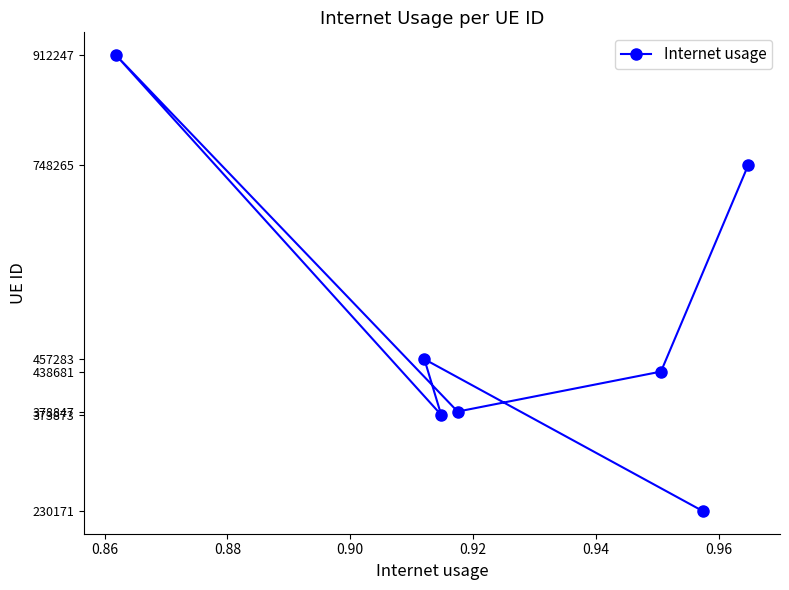

Is this an area chart (filled region under the line)?

No